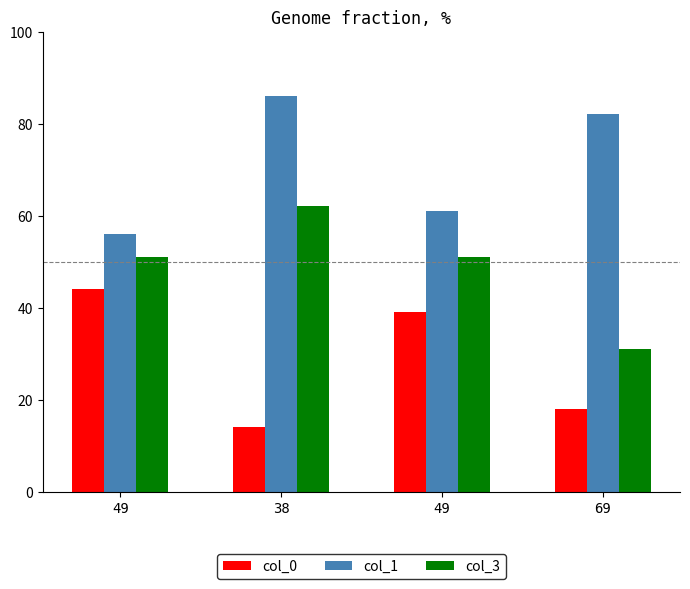

True or false: col_3 has a value of 62 at 38.

True